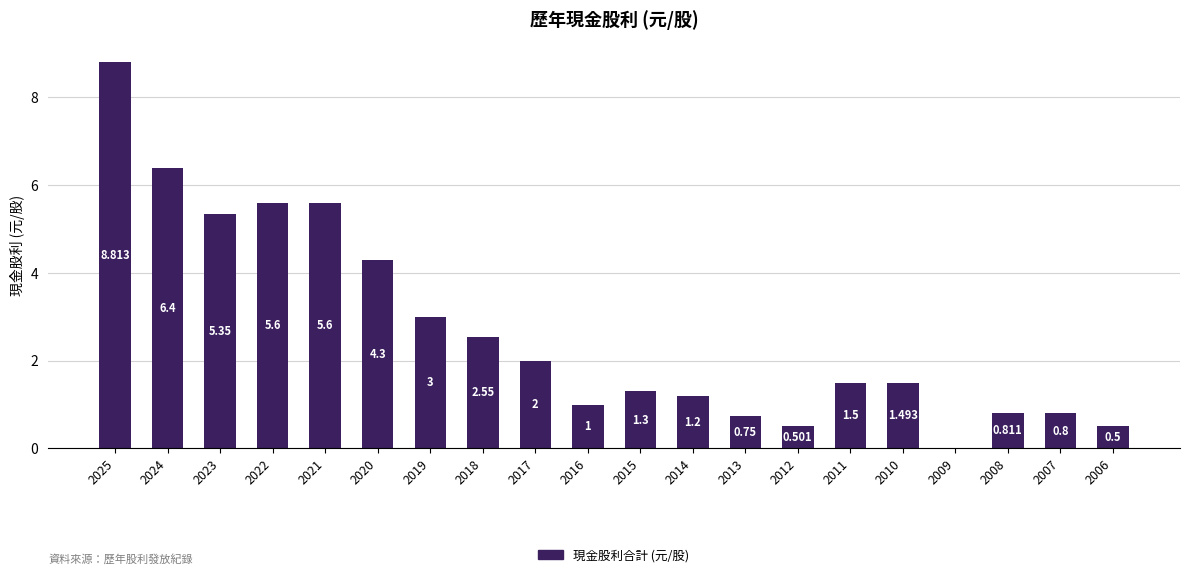

True or false: the data shows 0.5 at 2012.

True